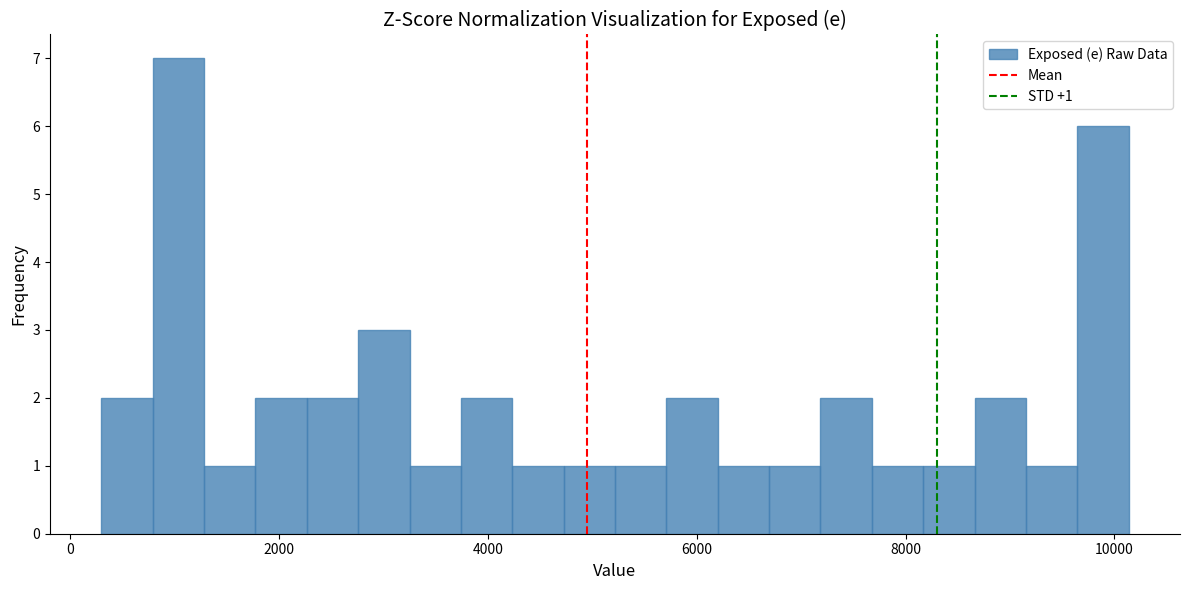

Around what value on the x-axis is the tallest bar? Give the approximate position of its centre, as read against the axis.

1000